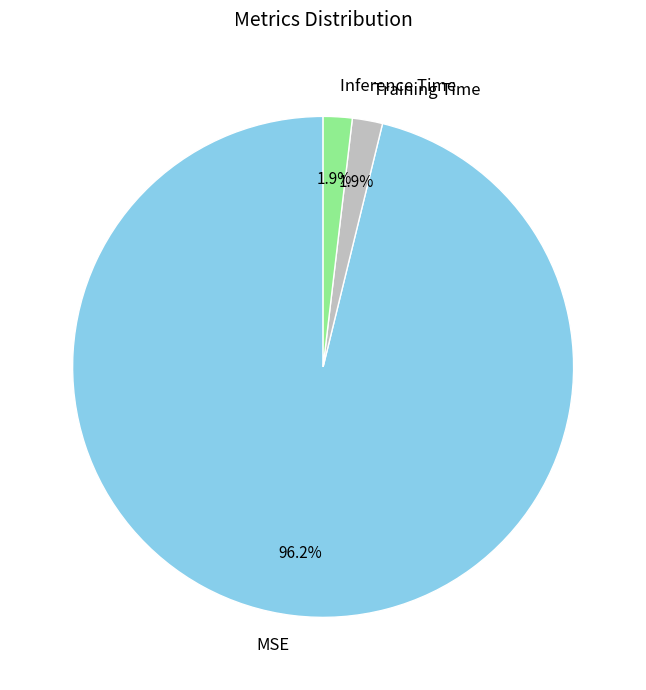

How many segments does this pie chart have?

3